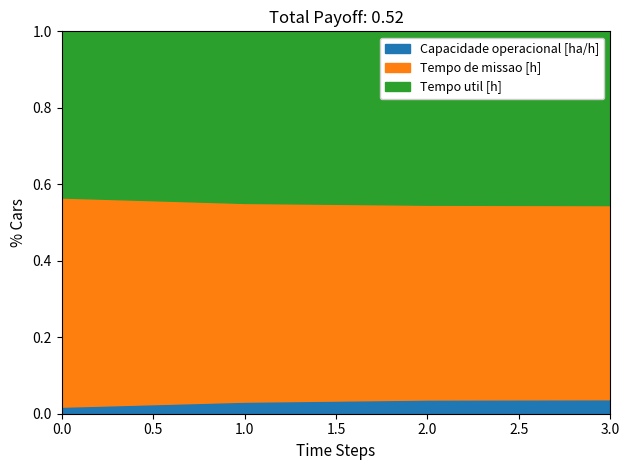

True or false: Capacidade operacional [ha/h] has a value of 0.9 at 0.

False